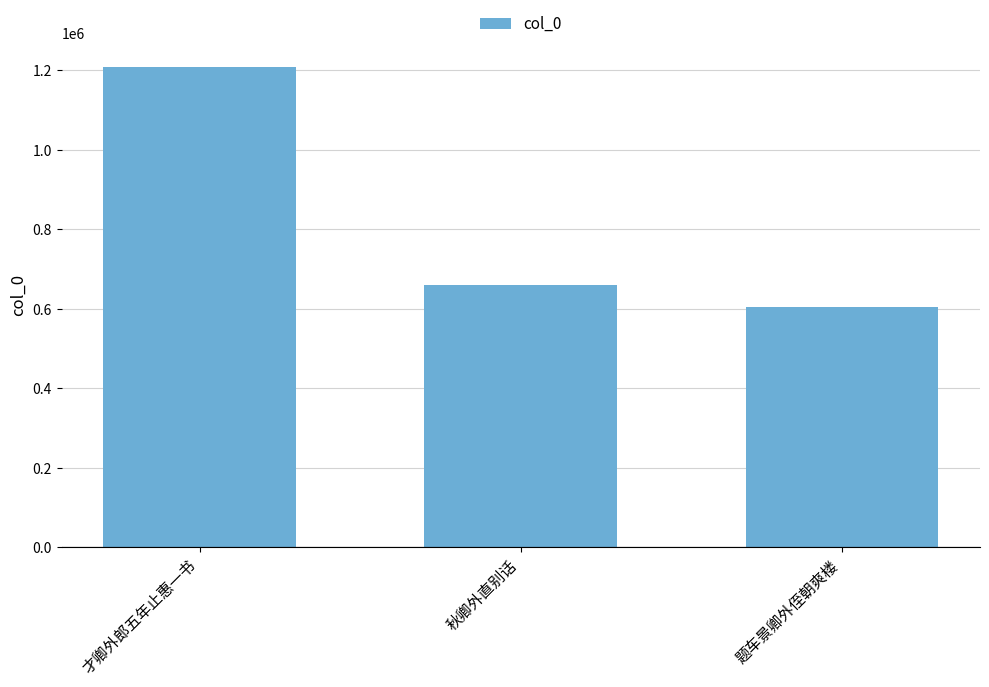

Where does the data first go above 659731?

才卿外郎五年止惠一书